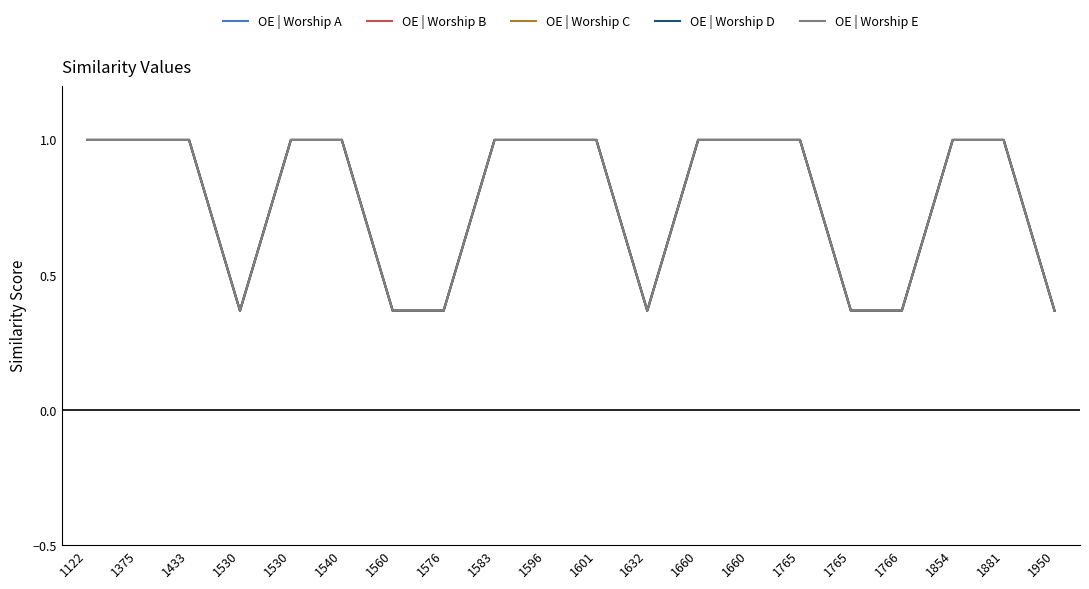

Reading left to right, what are all the values shown in this chart?

OE | Worship A: 1.0	1.0	1.0	0.4	1.0	1.0	0.4	0.4	1.0	1.0	1.0	0.4	1.0	1.0	1.0	0.4	0.4	1.0	1.0	0.4
OE | Worship B: 1.0	1.0	1.0	0.4	1.0	1.0	0.4	0.4	1.0	1.0	1.0	0.4	1.0	1.0	1.0	0.4	0.4	1.0	1.0	0.4
OE | Worship C: 1.0	1.0	1.0	0.4	1.0	1.0	0.4	0.4	1.0	1.0	1.0	0.4	1.0	1.0	1.0	0.4	0.4	1.0	1.0	0.4
OE | Worship D: 1.0	1.0	1.0	0.4	1.0	1.0	0.4	0.4	1.0	1.0	1.0	0.4	1.0	1.0	1.0	0.4	0.4	1.0	1.0	0.4
OE | Worship E: 1.0	1.0	1.0	0.4	1.0	1.0	0.4	0.4	1.0	1.0	1.0	0.4	1.0	1.0	1.0	0.4	0.4	1.0	1.0	0.4